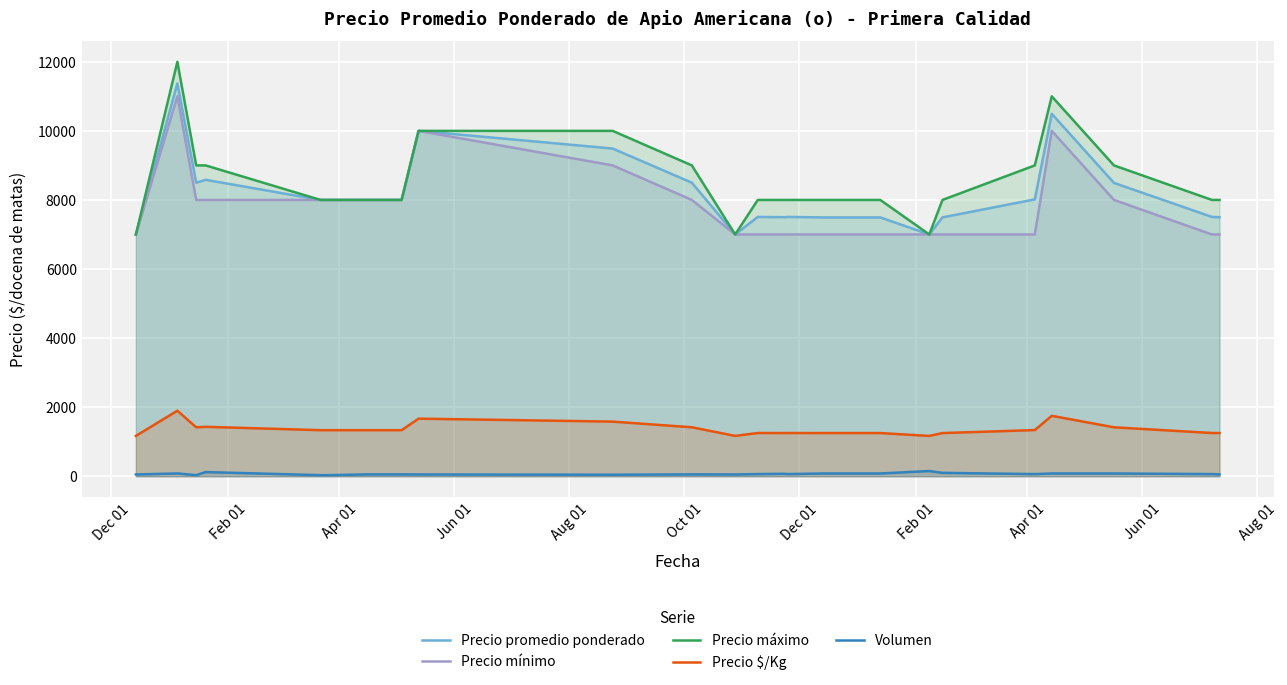

True or false: Volumen and Precio promedio ponderado intersect in this chart.

False